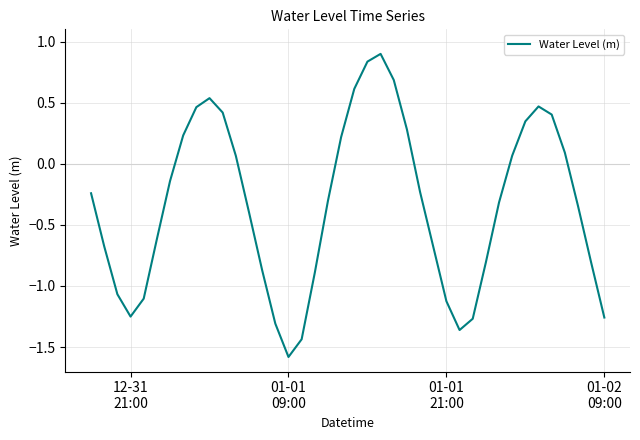

How many lines are shown in the chart?

1